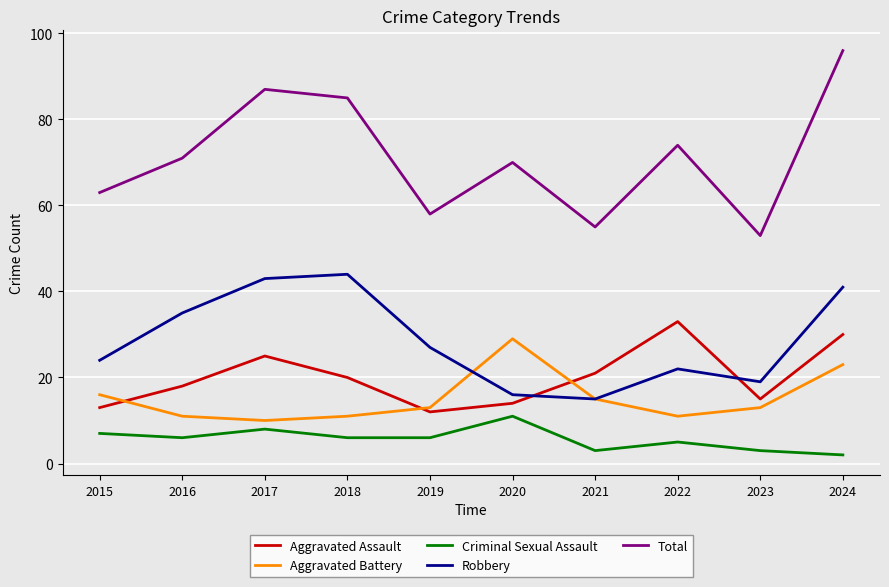

What is the difference between the maximum and minimum values in the Robbery series?

29